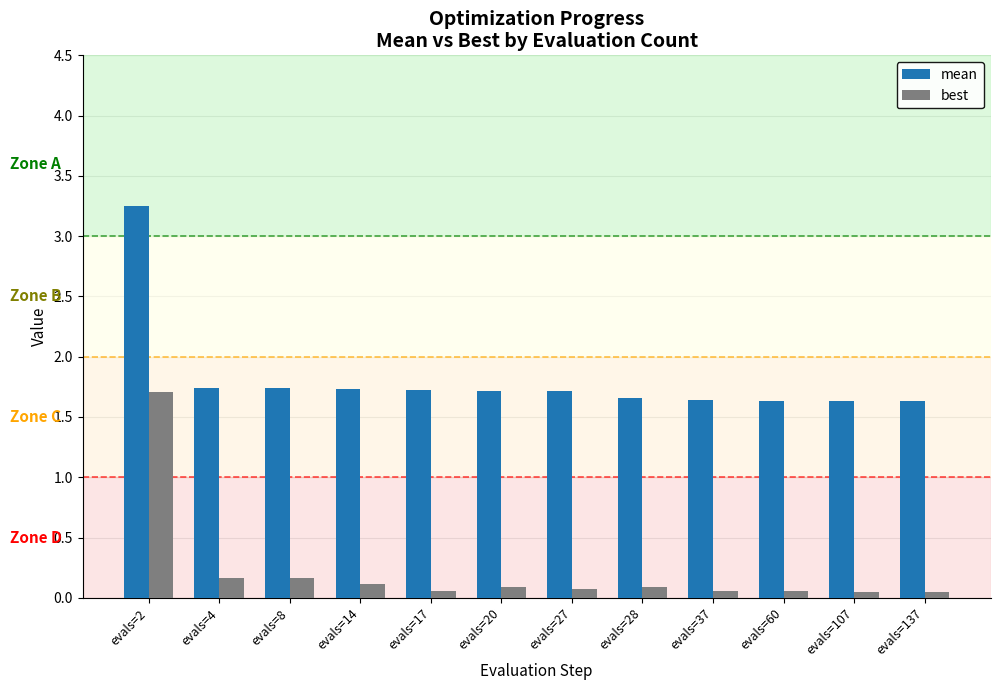

Which series has the largest range (max minus min)?

best